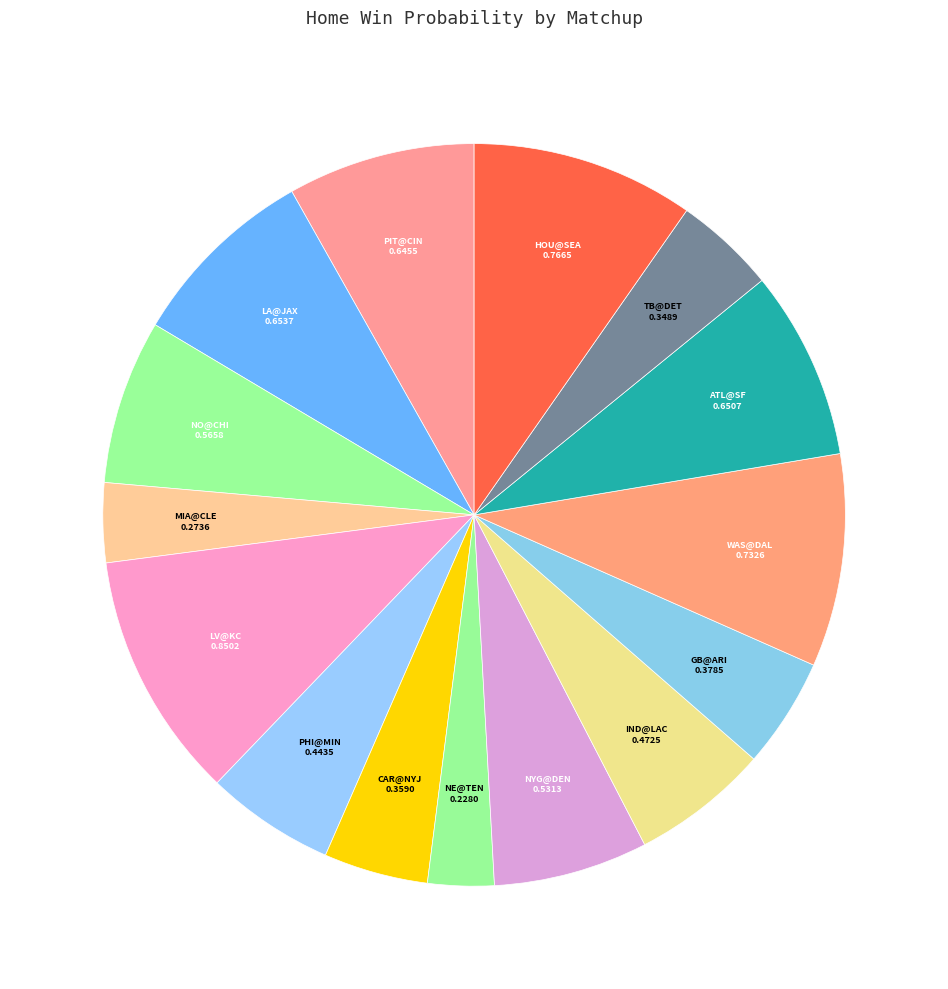

The ATL@SF slice represents 1% of the pie. True or false?

False